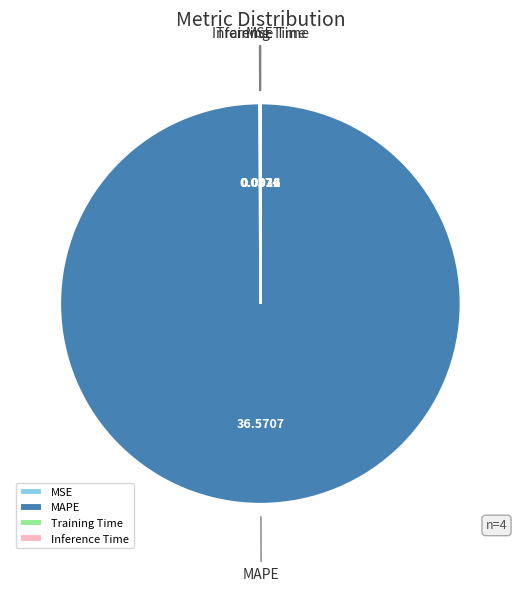

Which category accounts for the majority?

MAPE